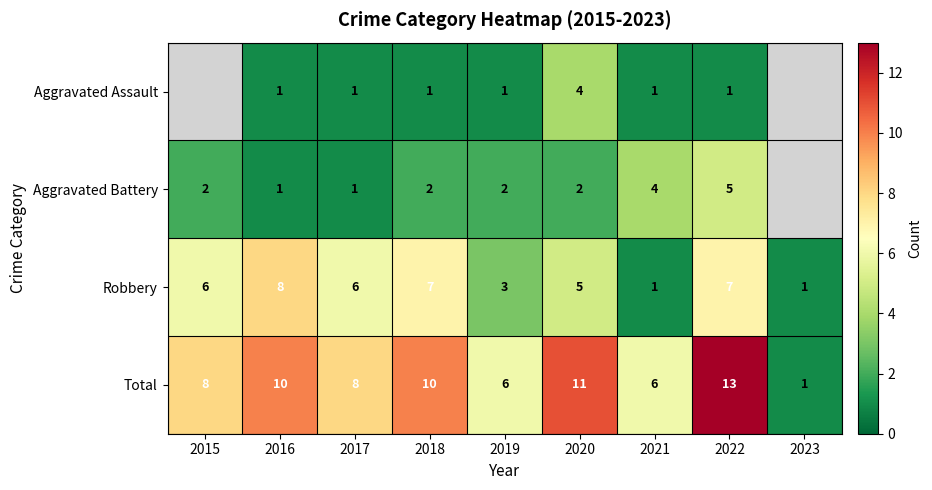

Is the value of Total at 2017 greater than the value of Aggravated Assault at 2019?

Yes